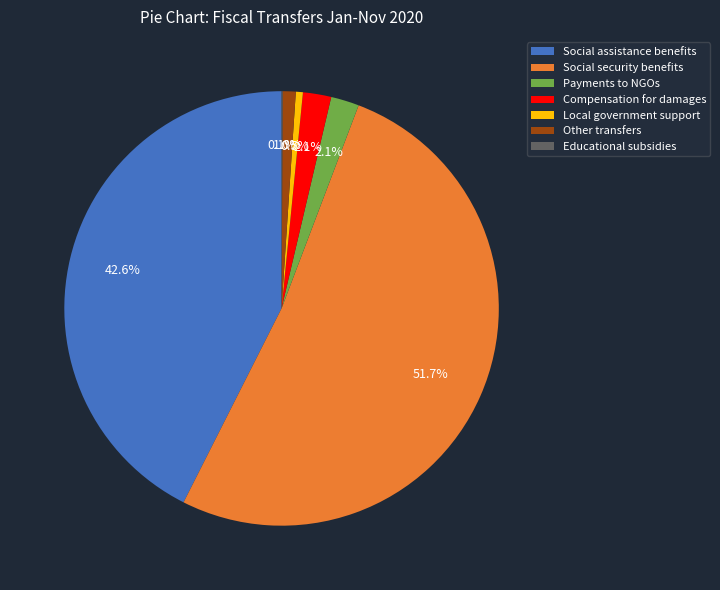

To the nearest percent, what is the average slice percentage?

14%